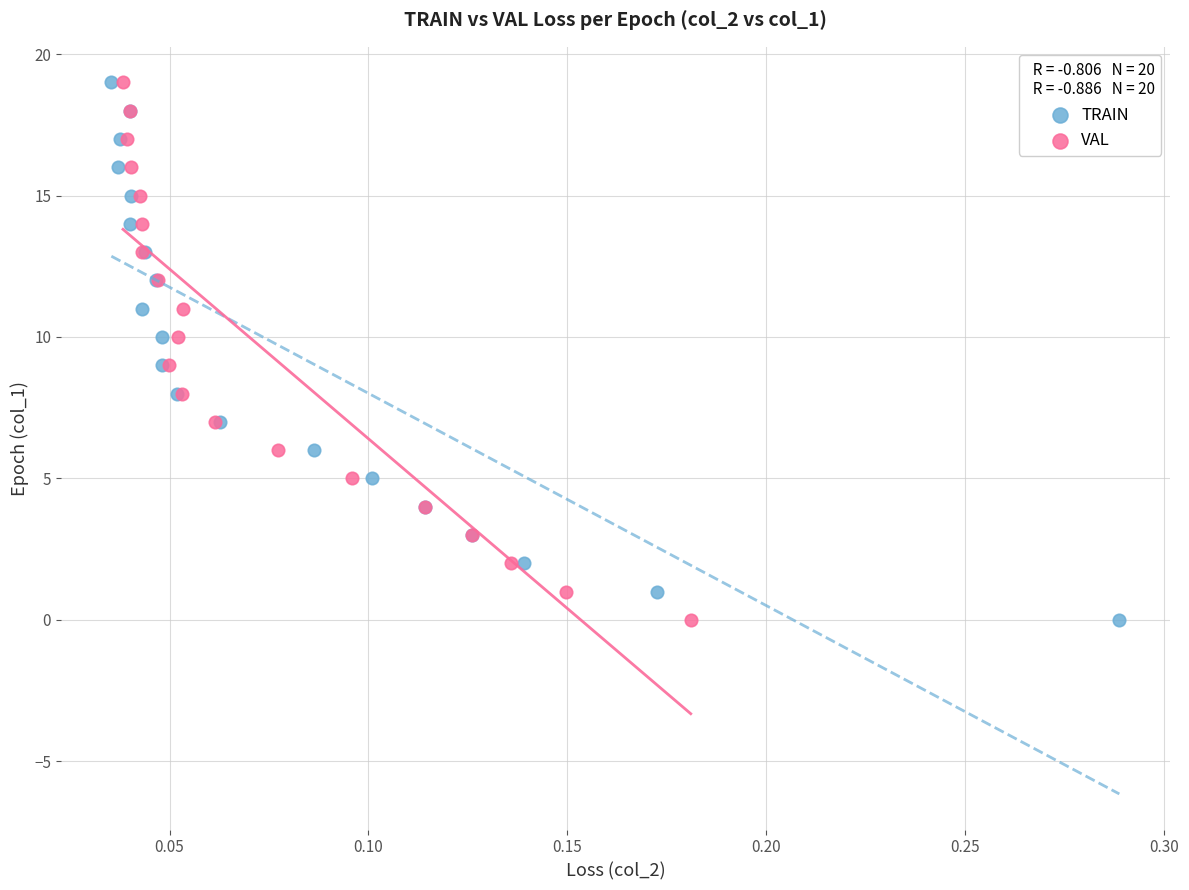

What are all the series names shown in the legend?

TRAIN, VAL